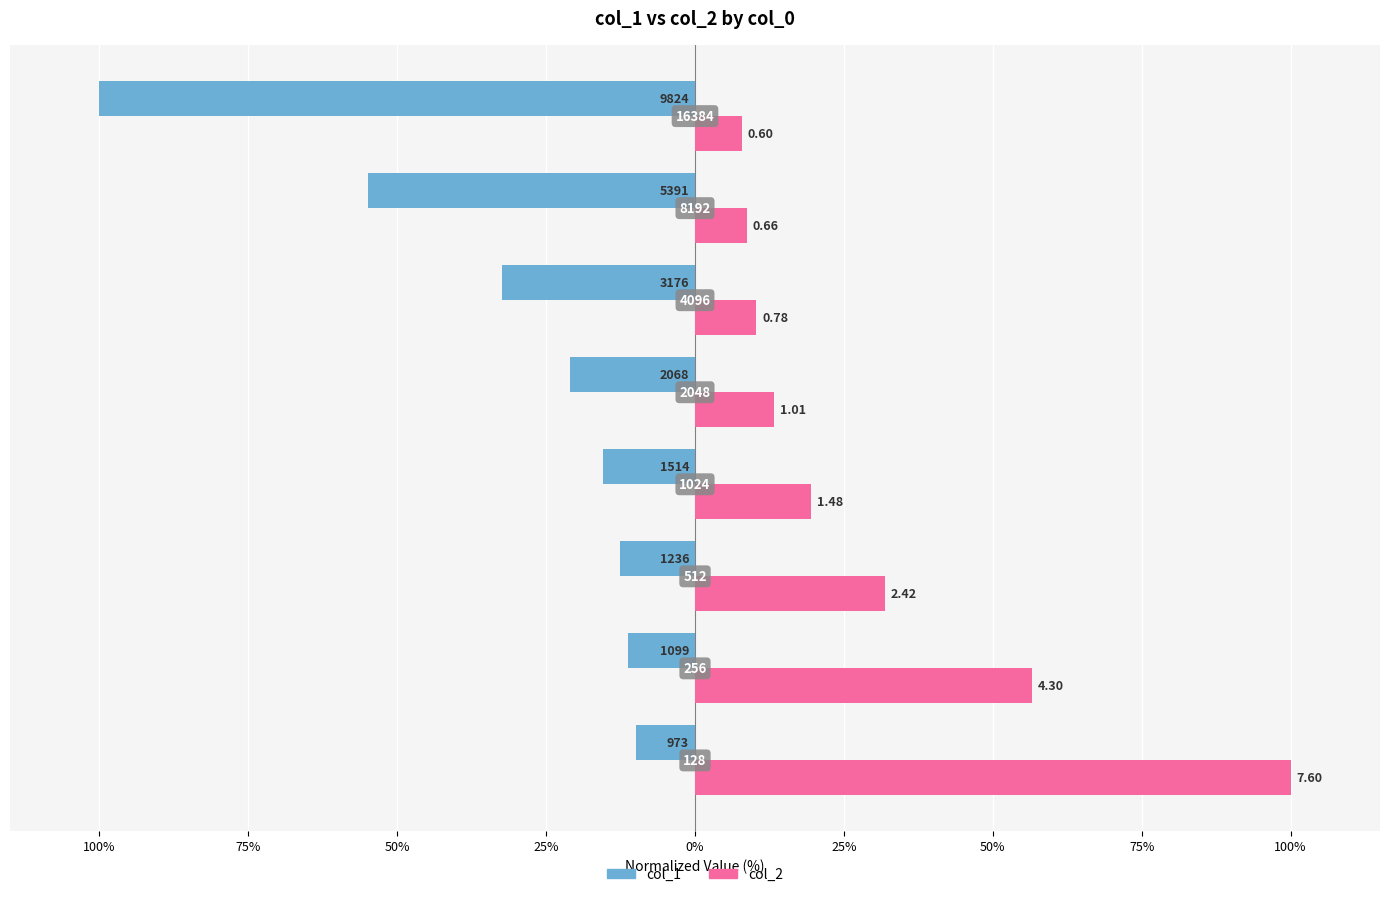

What are all the series names shown in the legend?

col_1, col_2